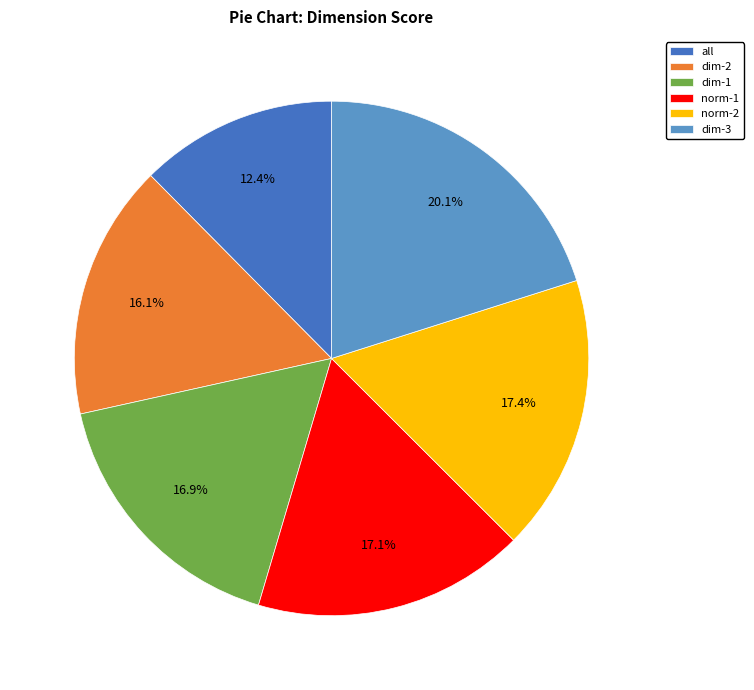

Which category has the smallest portion of the pie?

all